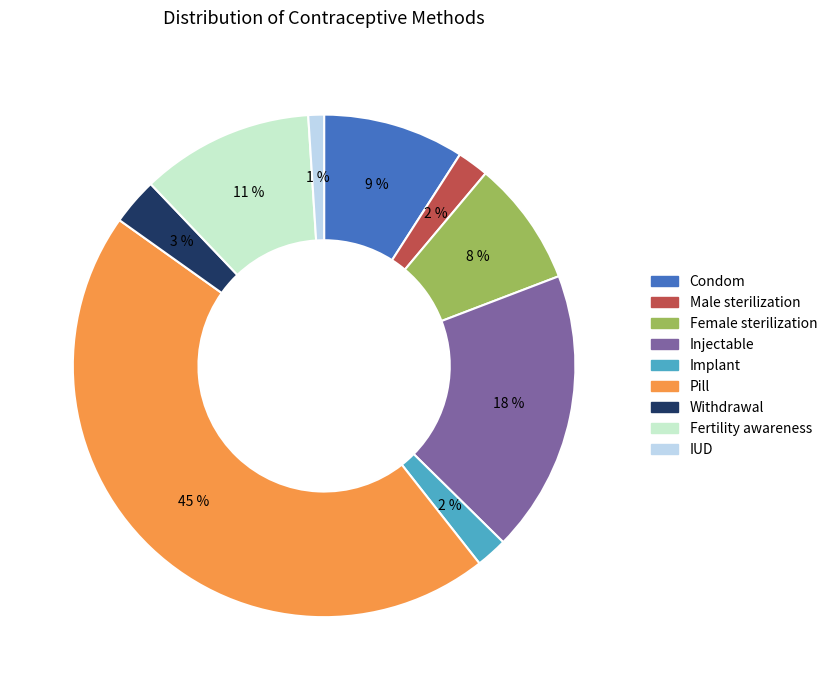

Is the sum of Condom and Fertility awareness greater than half?

No